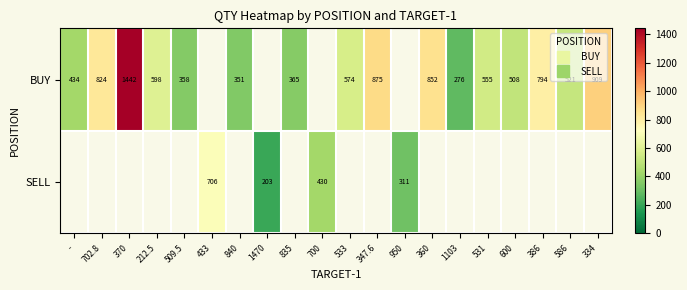

How many series are shown in this chart?

2